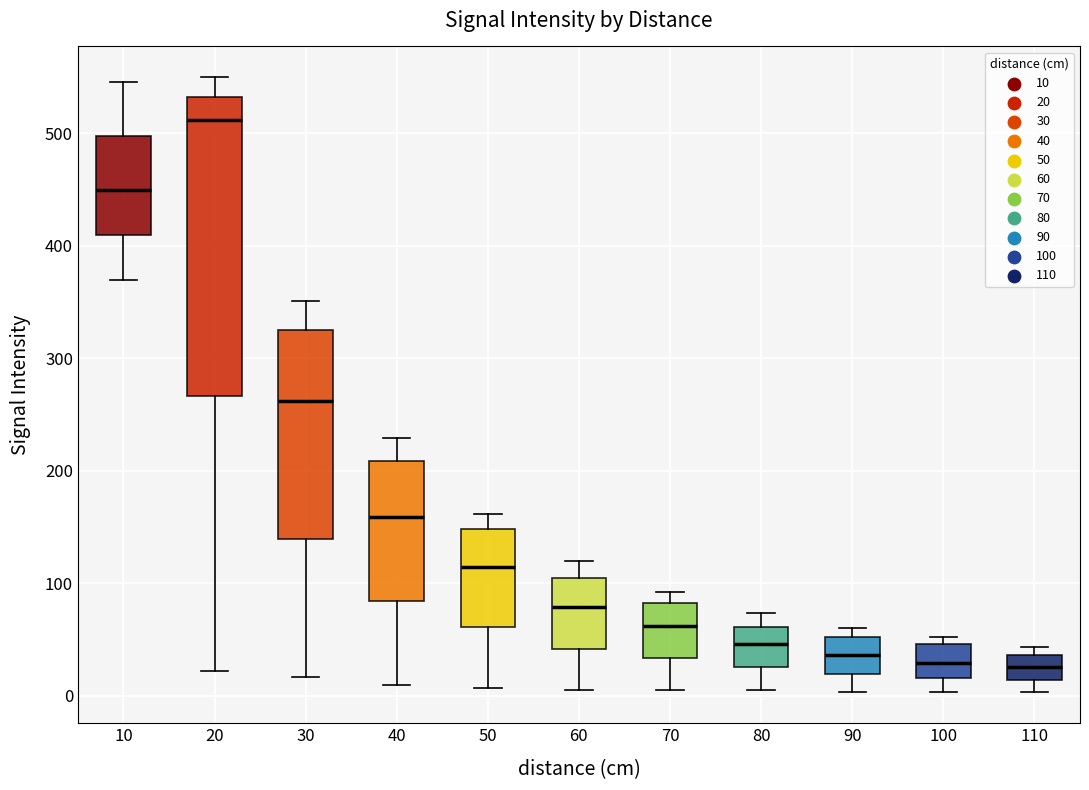

Reading left to right, read every box against the y-axis: the position of its median line, the range the box covers, and the ends of its whiskers. The values are not printed on the chart, so give them approximately, as read against the axis.

10: median 450, box 410 to 500, whiskers 370 to 550
20: median 510, box 270 to 530, whiskers 20 to 550
30: median 260, box 140 to 330, whiskers 20 to 350
40: median 160, box 80 to 210, whiskers 10 to 230
50: median 120, box 60 to 150, whiskers 10 to 160
60: median 80, box 40 to 110, whiskers 10 to 120
70: median 60, box 30 to 80, whiskers 10 to 90
80: median 50, box 30 to 60, whiskers 10 to 70
90: median 40, box 20 to 50, whiskers 0 to 60
100: median 30, box 20 to 50, whiskers 0 to 50 (just above the box's upper edge)
110: median 30, box 10 to 40, whiskers 0 to 40 (just above the box's upper edge)